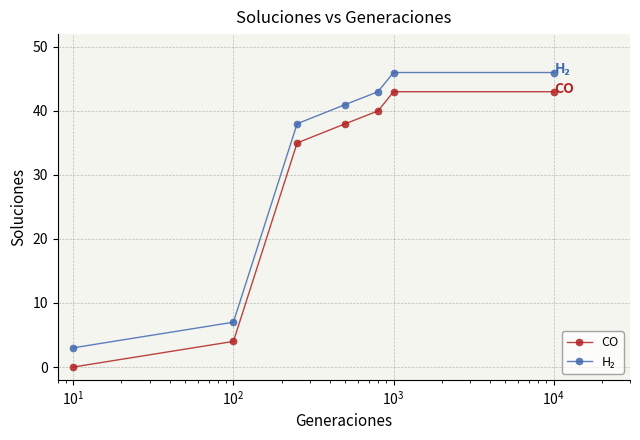

What is the sum of all CO values?

203